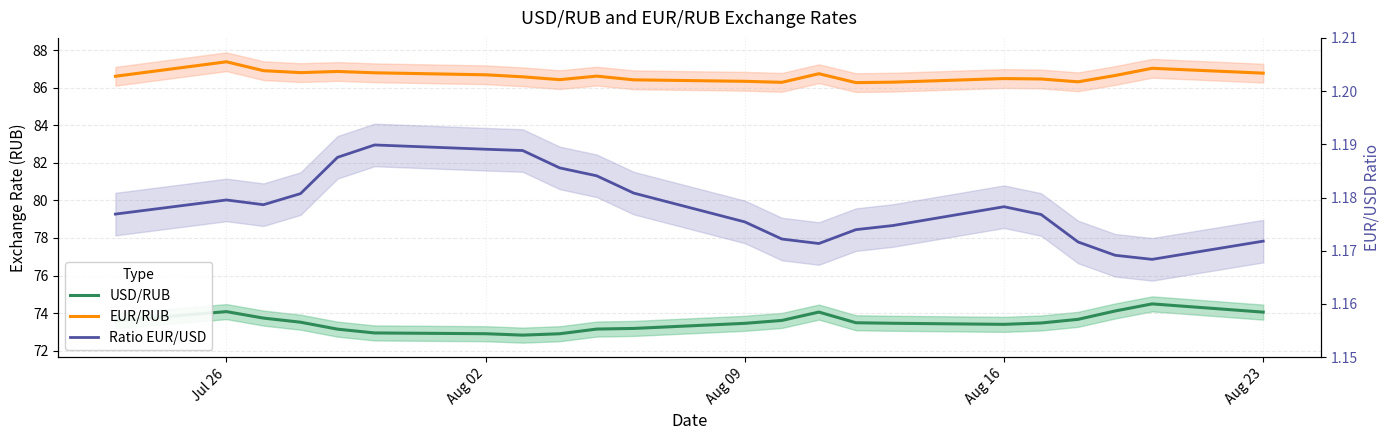

True or false: USD/RUB and Ratio EUR/USD intersect in this chart.

False